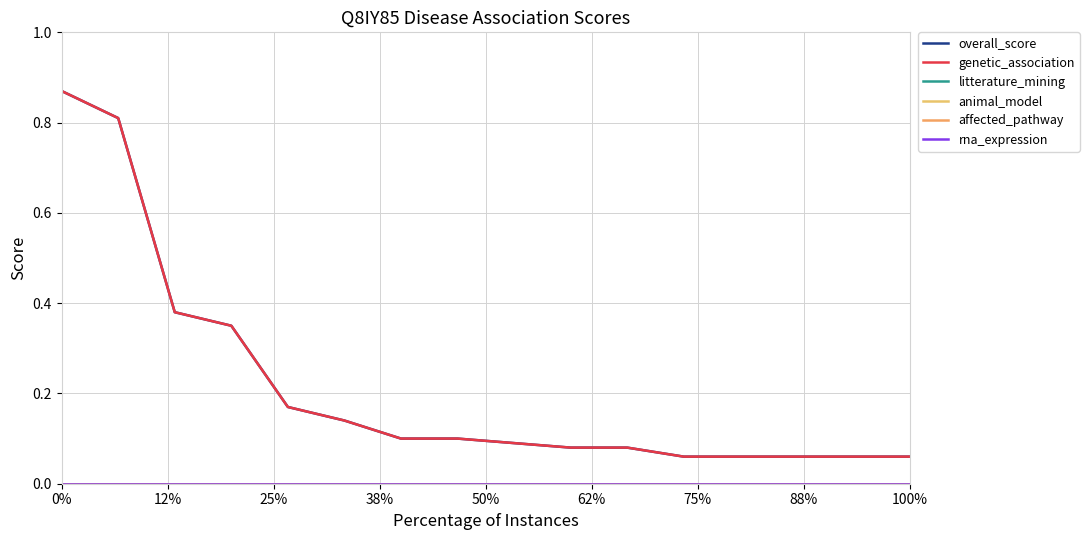

Does the chart have visible grid lines?

Yes